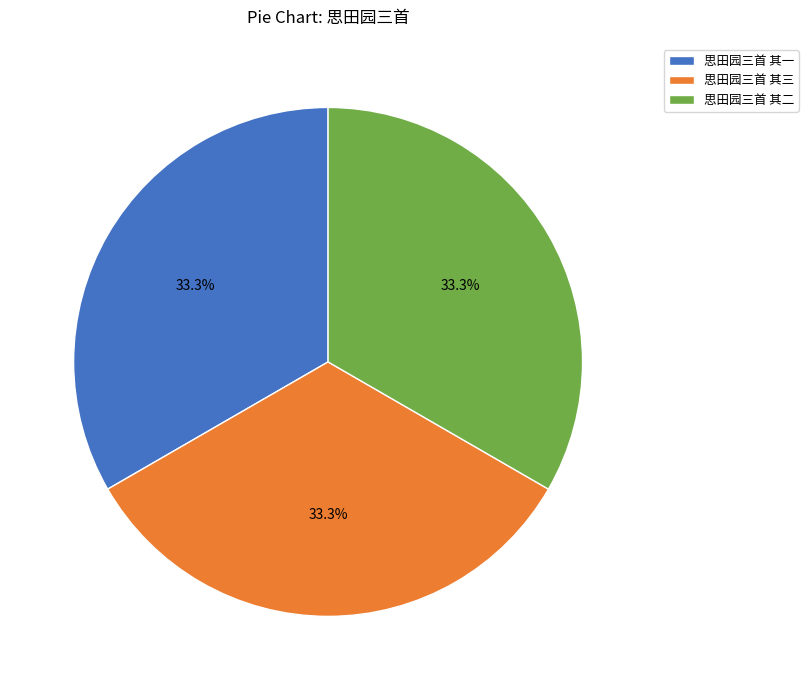

What is the total percentage of 思田园三首 其三 and 思田园三首 其一?

66.7%